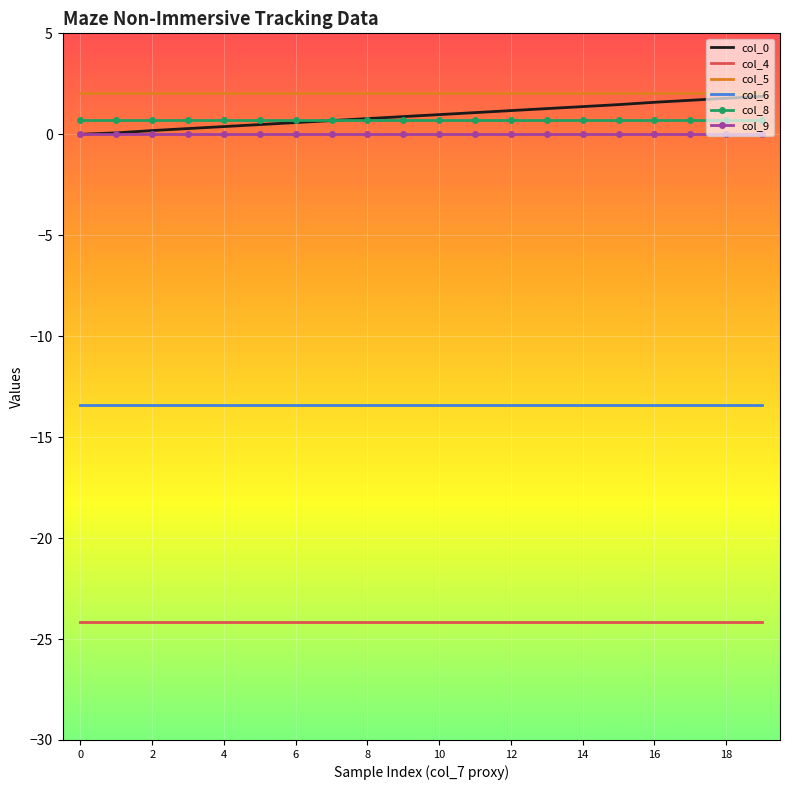

Which series has the largest range (max minus min)?

col_0